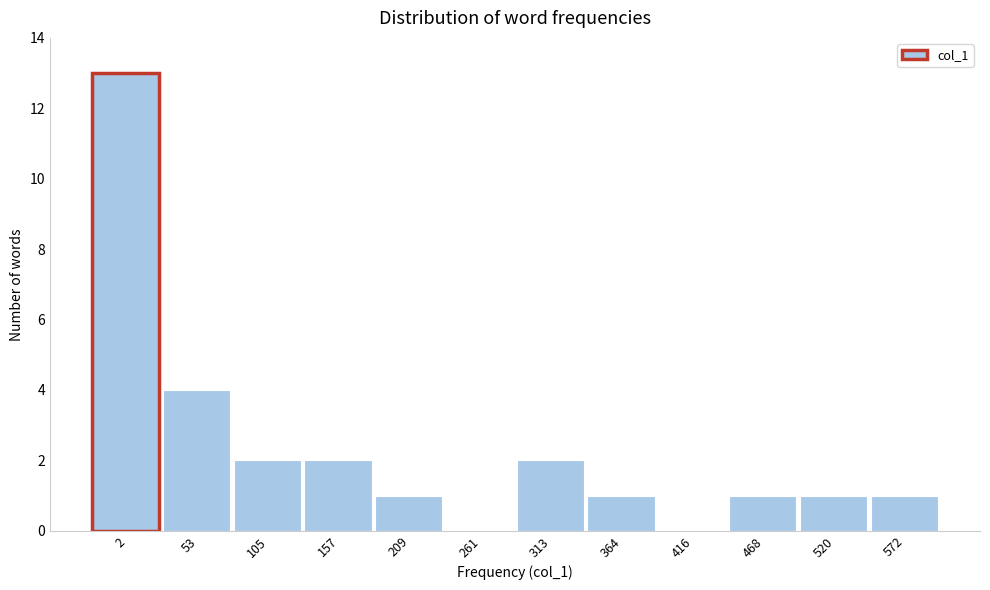

Reading left to right, what are all the values shown in this chart?

2=13	53=4	105=2	157=2	209=1	261=0	313=2	364=1	416=0	468=1	520=1	572=1